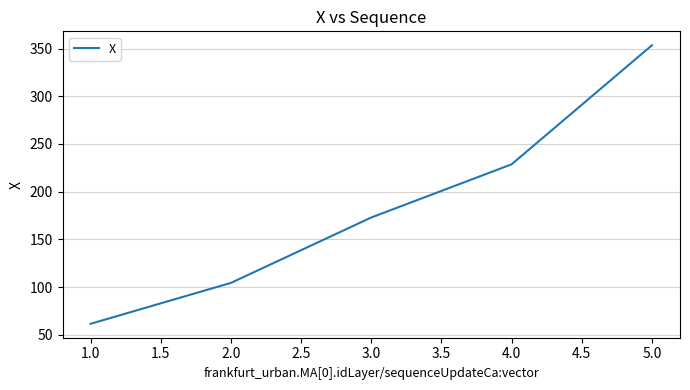

Reading left to right, what are all the values shown in this chart?

61.6	104.5	173.0	228.7	353.4